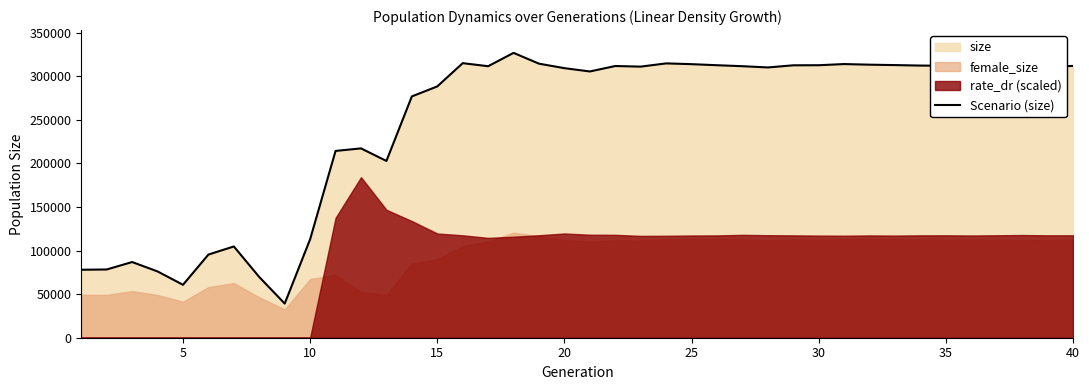

How many data points are less than 311072?

20